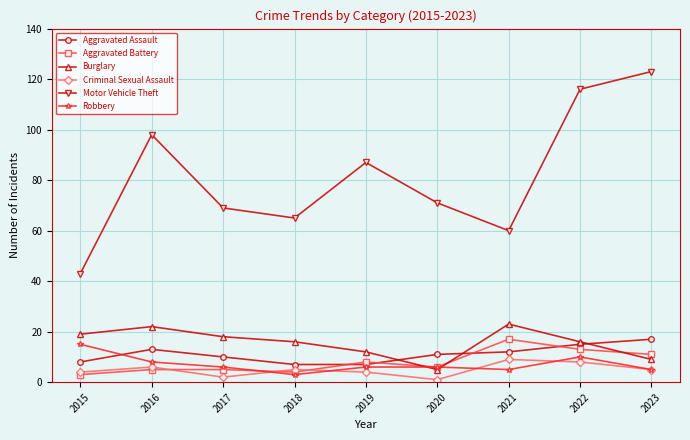

The Criminal Sexual Assault series shows 5 at 2018. True or false?

True